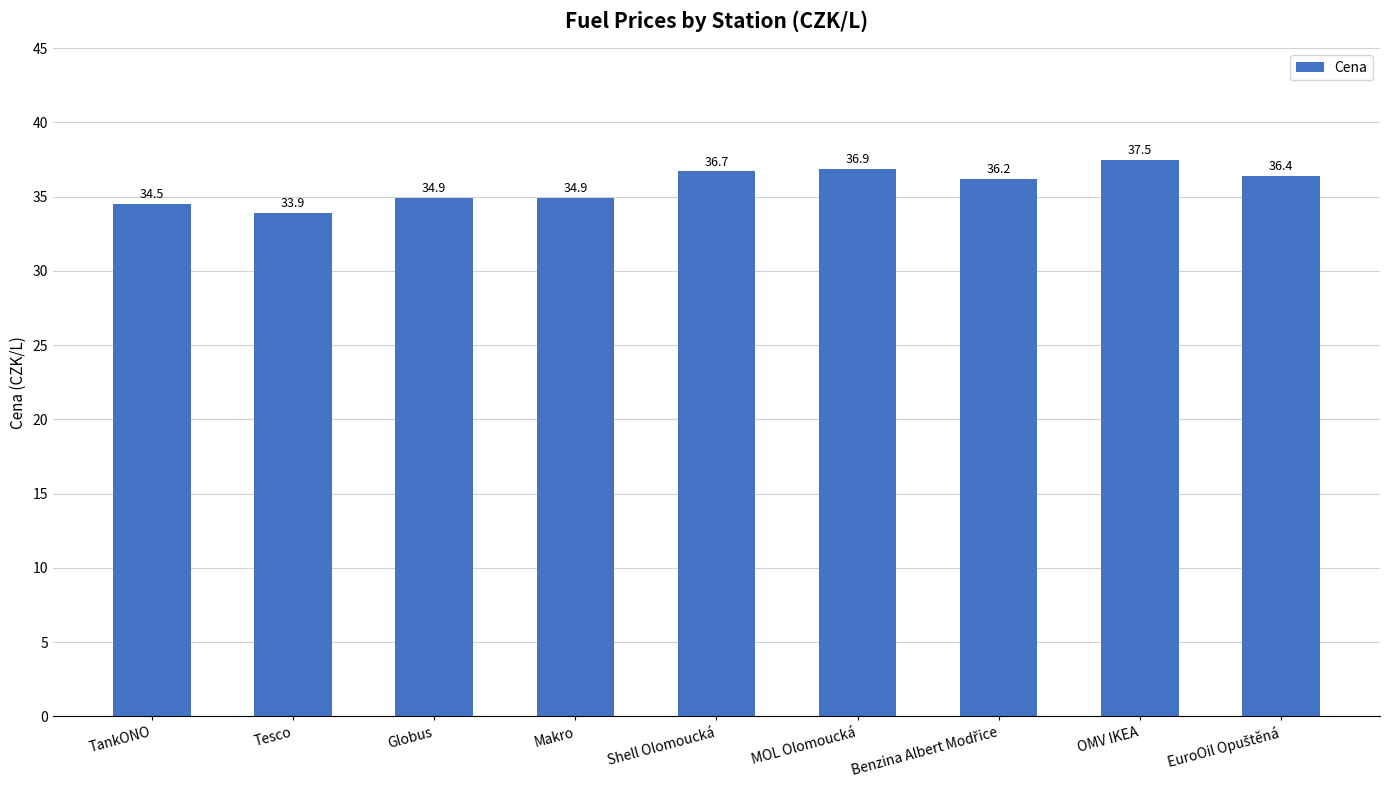

Reading right to left, what are all the values shown in this chart?

36.4	37.5	36.2	36.9	36.7	34.9	34.9	33.9	34.5